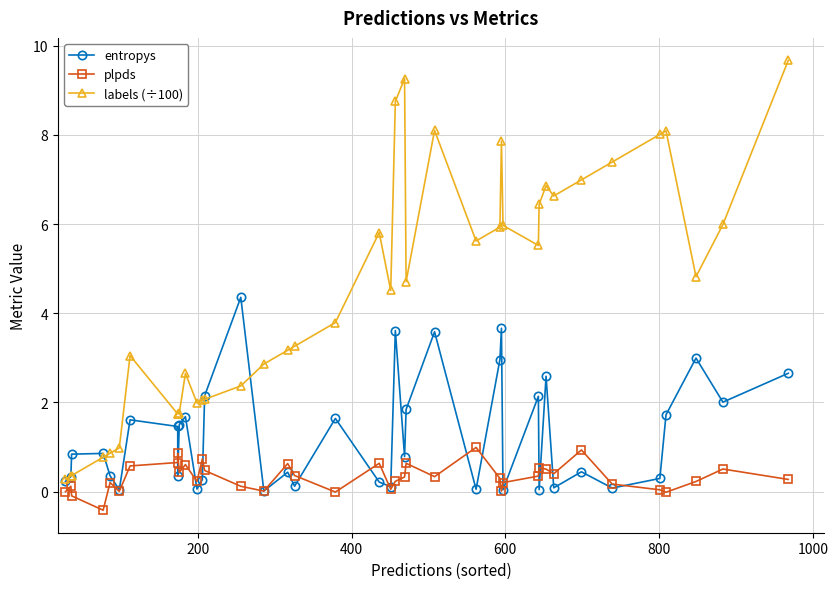

At how many categories does at least one series exceed 2?

30